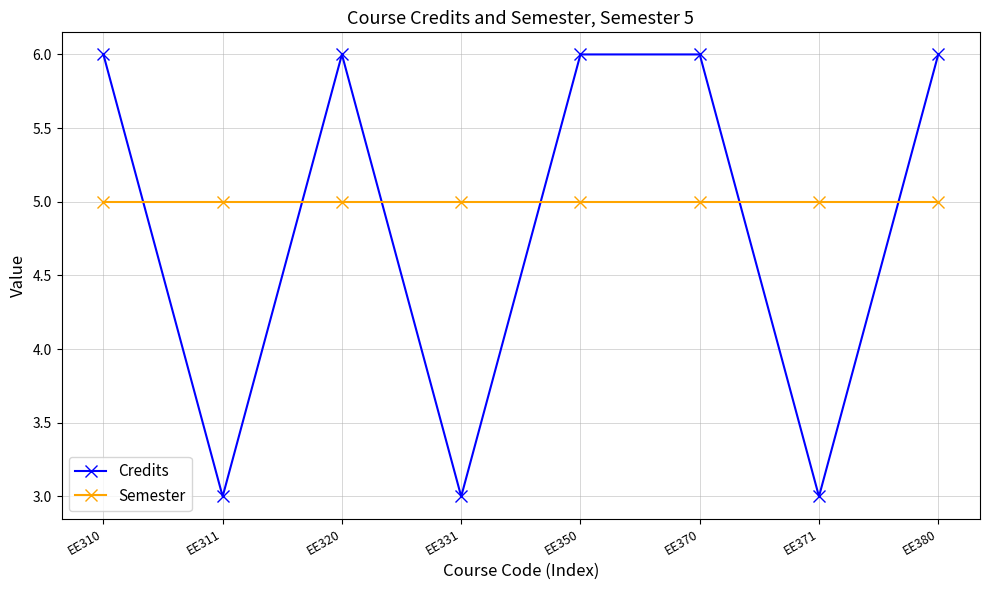

What is the value of the Credits point at the 6th from the left?

6